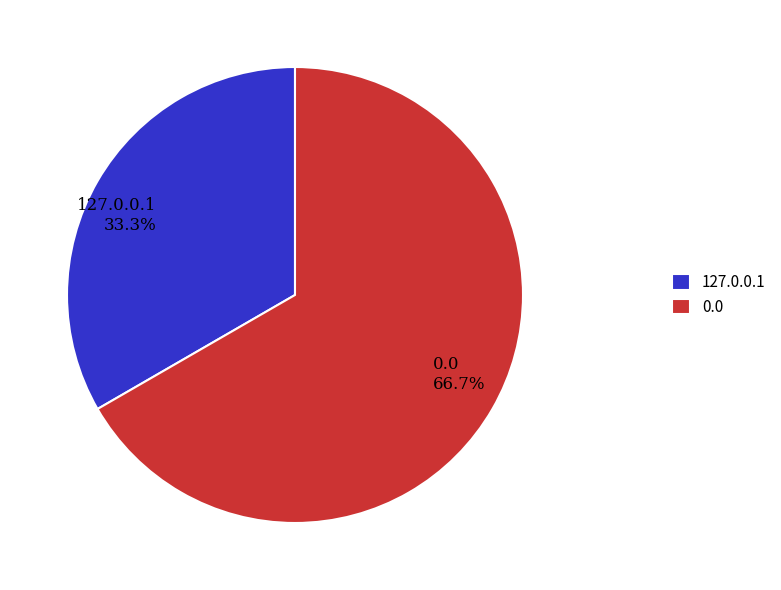

True or false: 127.0.0.1 accounts for 33% of the total.

True